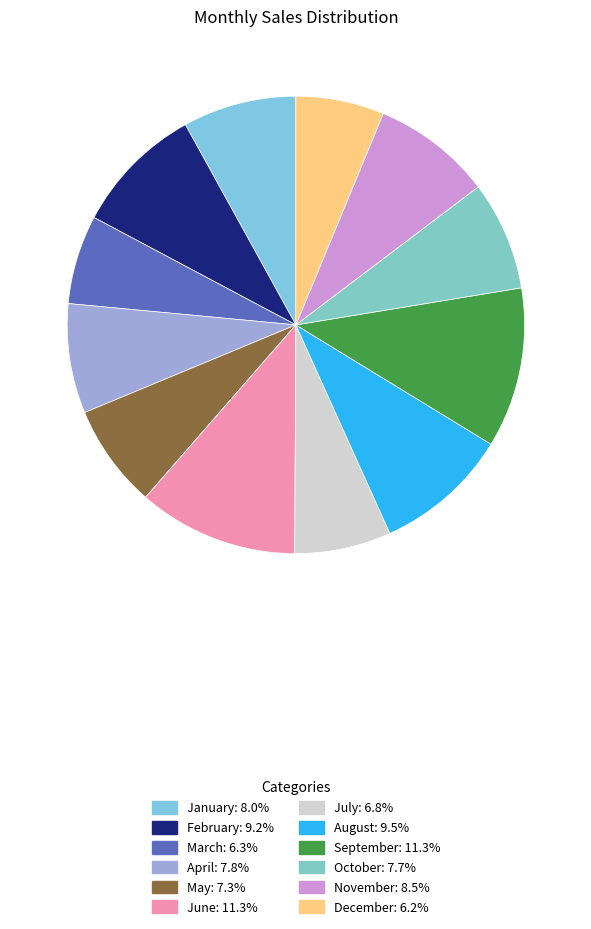

The June slice represents 26% of the pie. True or false?

False